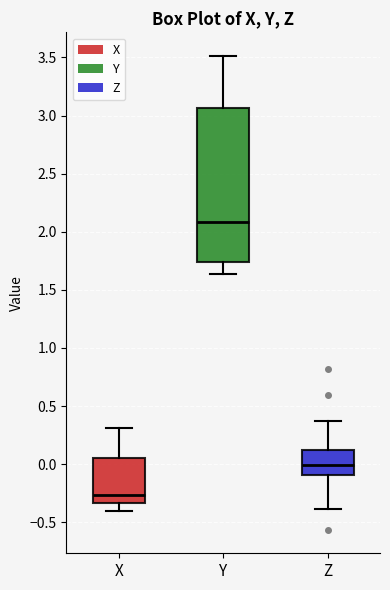

Reading left to right, read every box against the y-axis: the position of its median line, the range the box covers, and the ends of its whiskers. The values are not printed on the chart, so give them approximately, as read against the axis.

X: median -0.25, box -0.35 to 0.05, whiskers -0.40 to 0.30
Y: median 2.10, box 1.75 to 3.05, whiskers 1.65 to 3.50
Z: median 0.00, box -0.10 to 0.15, whiskers -0.40 to 0.35